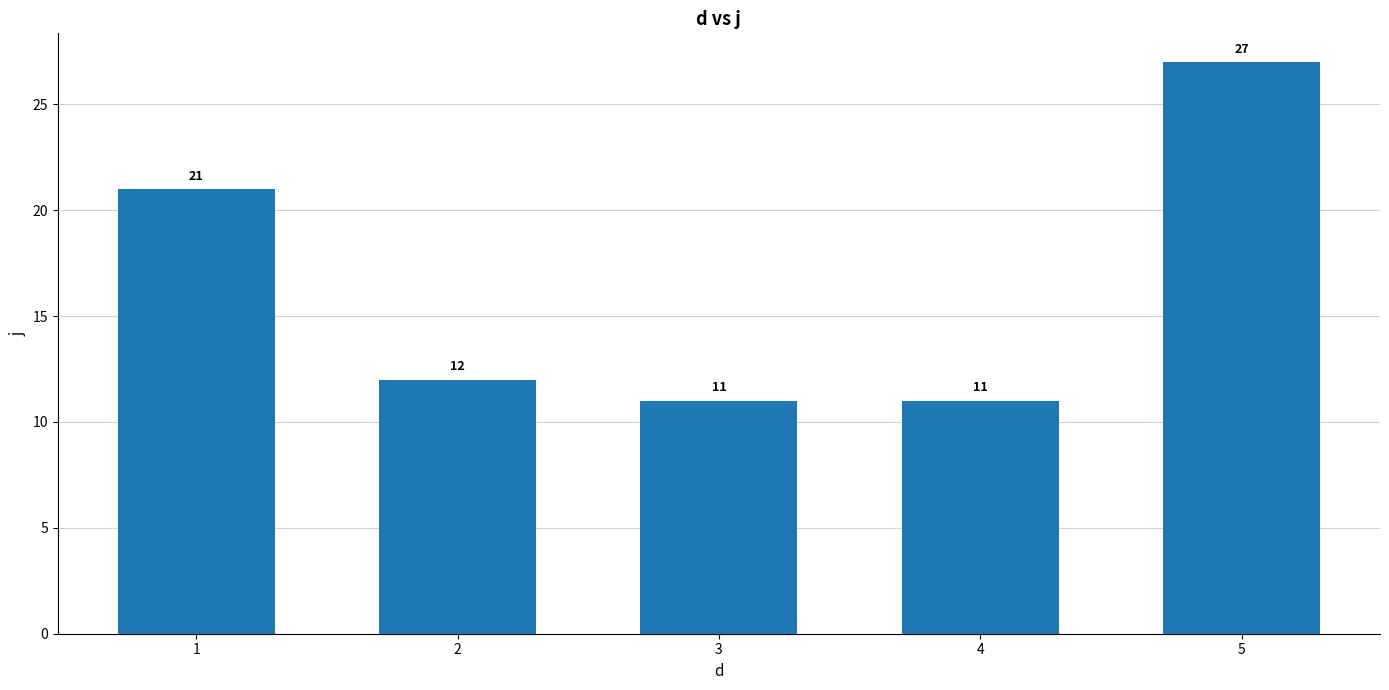

The value at 5 is 27. True or false?

True